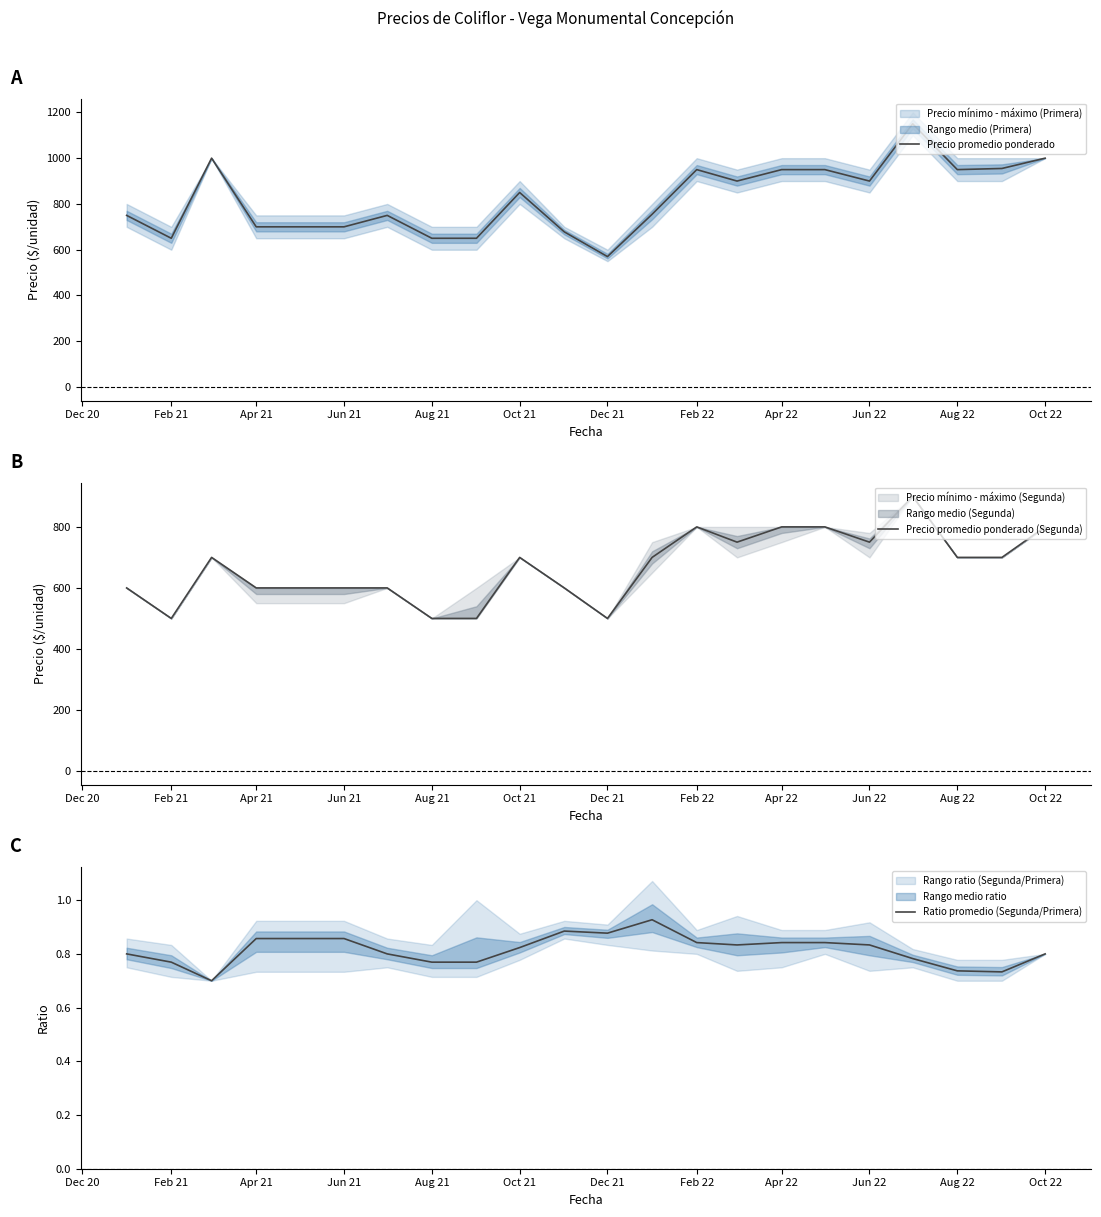

How many interior local peaks does the Precio promedio ponderado series have?

5